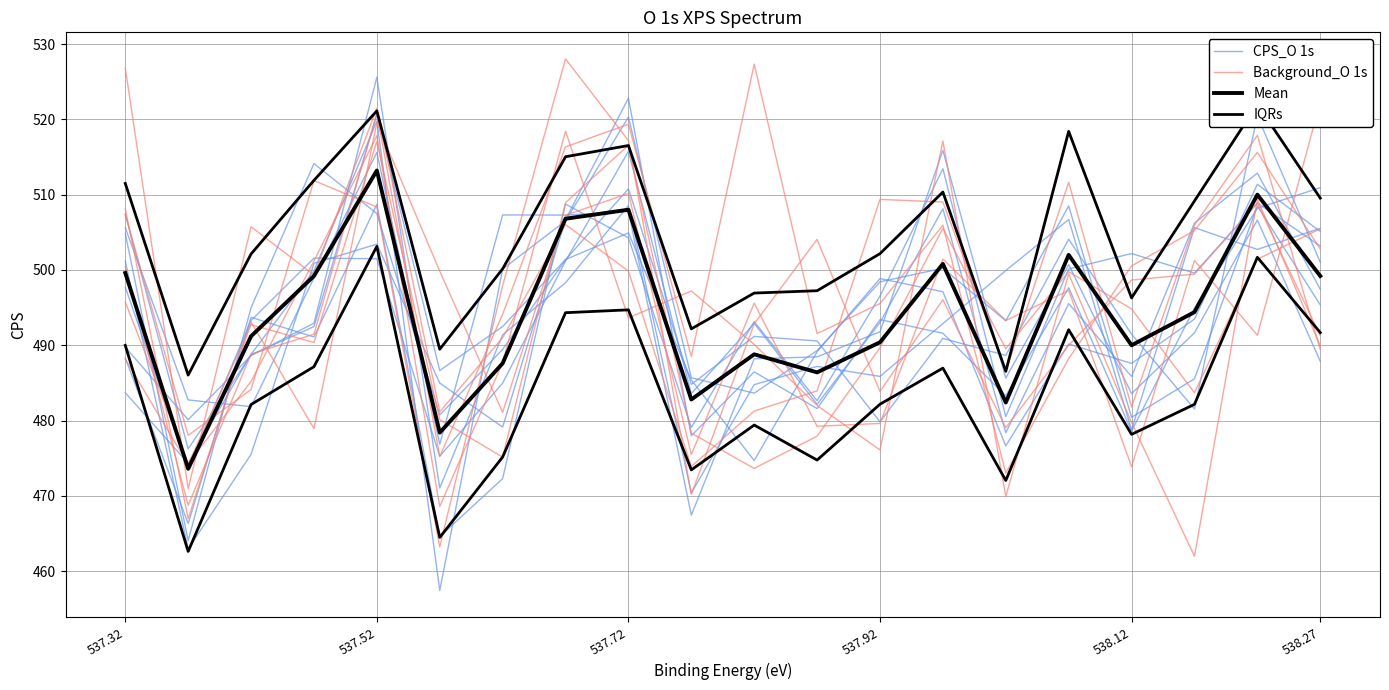

Does the chart have visible grid lines?

Yes